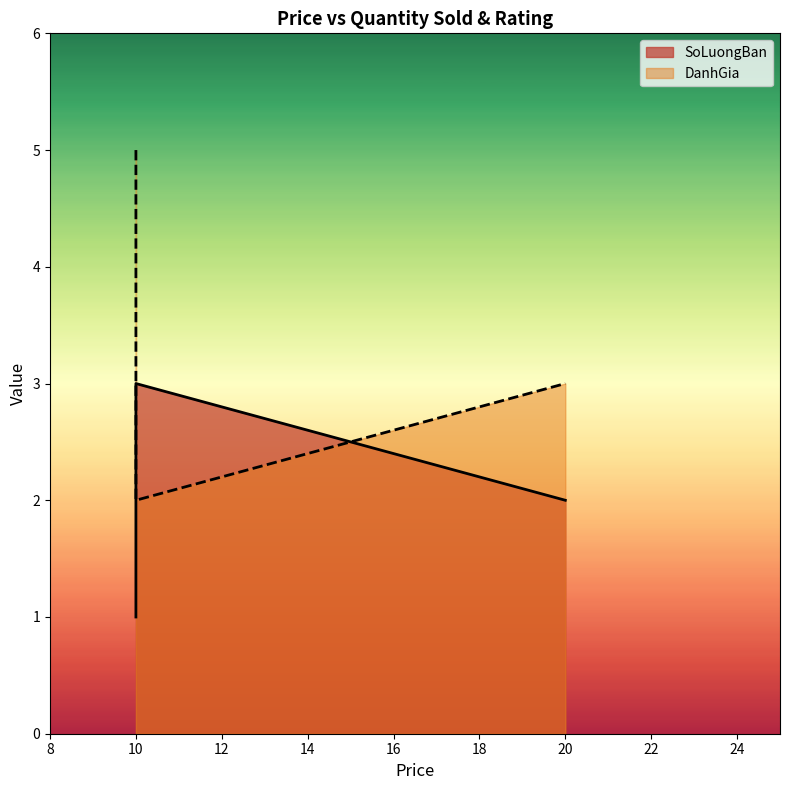

What is the difference between the SoLuongBan values at 10 and 10?

2